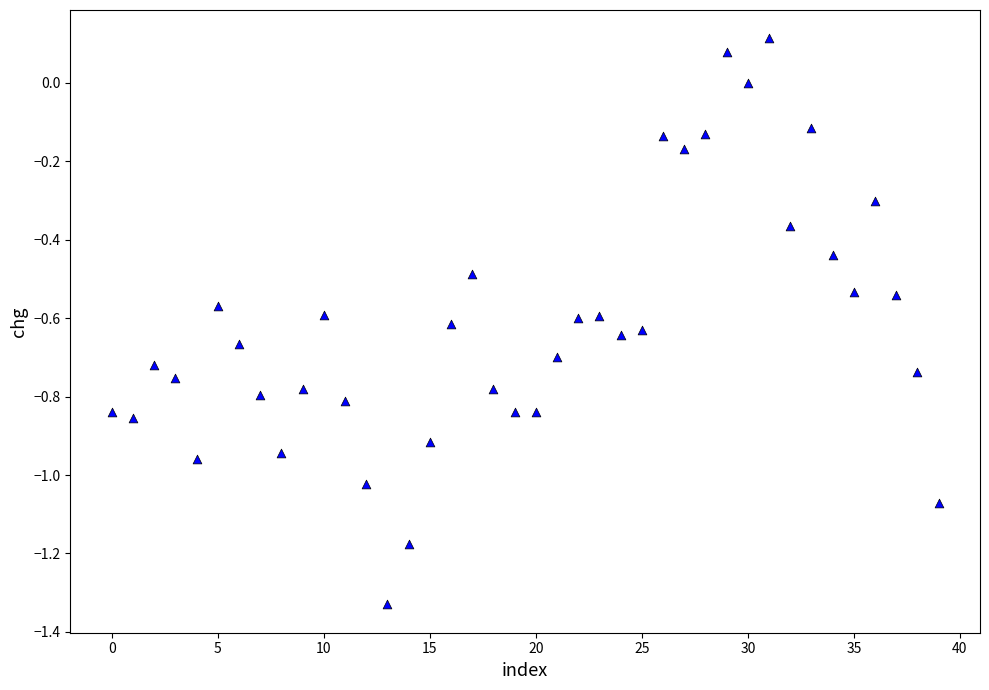

What is the range of Y values (max minus min)?

1.4